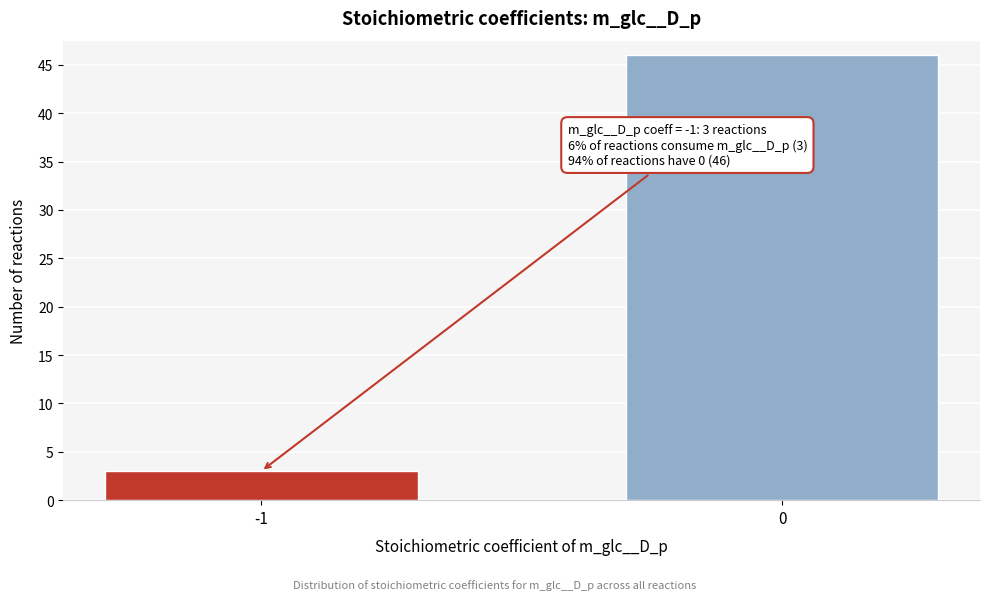

Reading left to right, transcribe all the data shown in this chart.

3	46